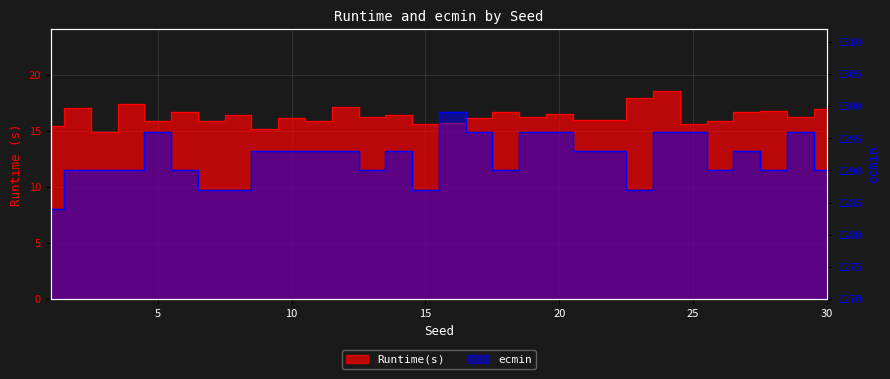

List the series in order of their peak value, highest first.

ecmin, Runtime(s)